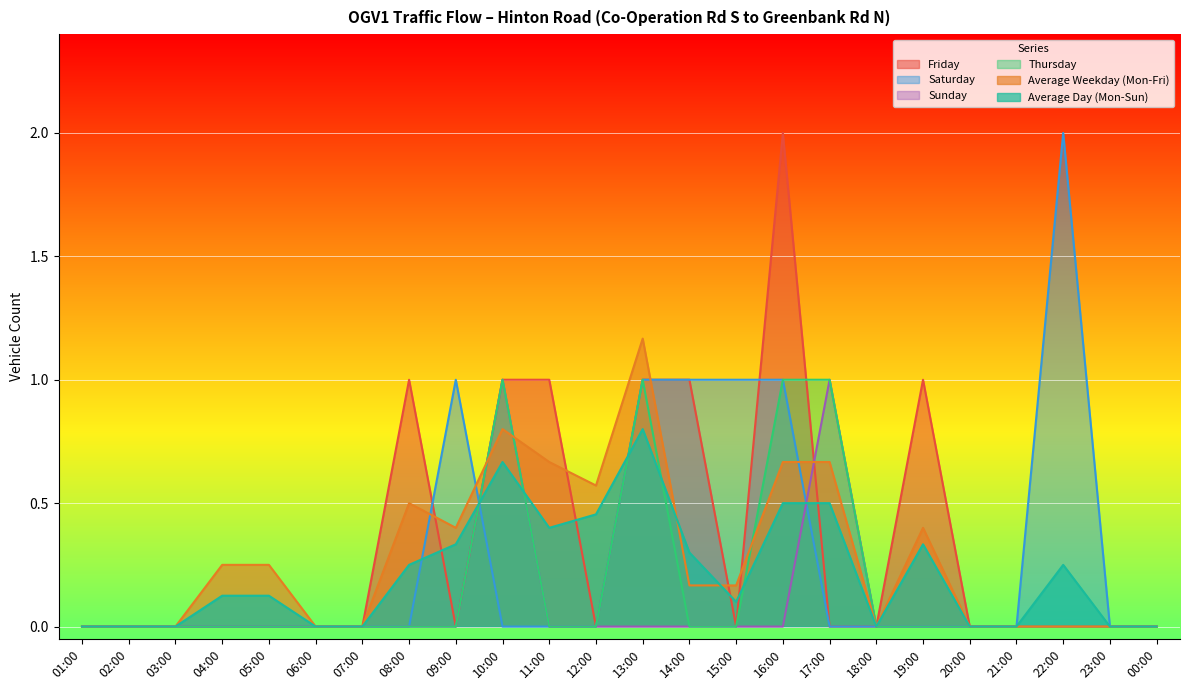

Count the number of categories in the chart.

24